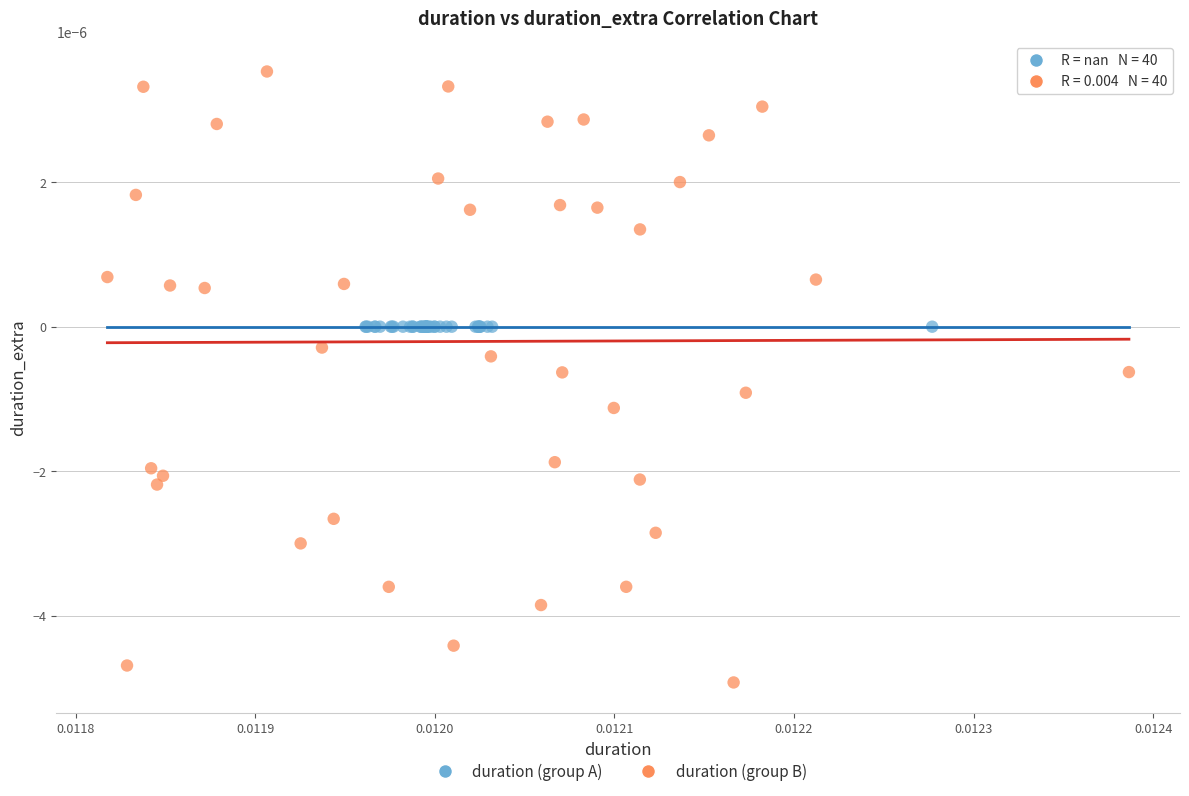

What are all the series names shown in the legend?

duration (group A), duration (group B)